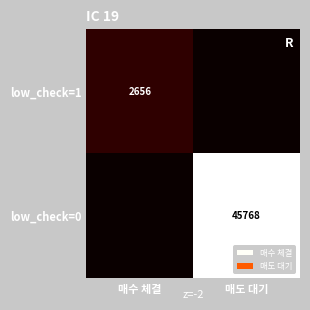

The value of low_check=0 at 매도 대기 is 45768. True or false?

True